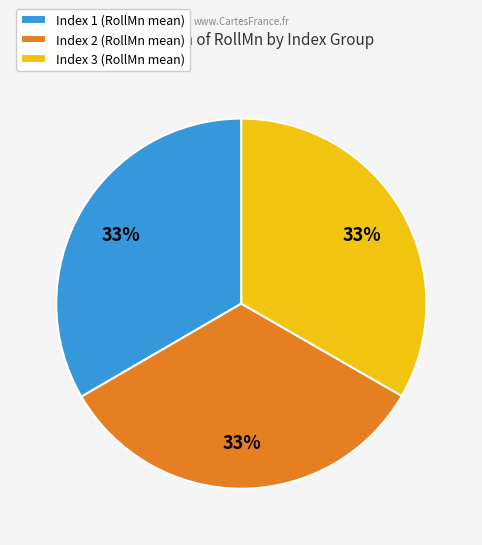

Approximately how many times larger is the value at Index 3 (RollMn mean) compared to Index 2 (RollMn mean)?

1.0